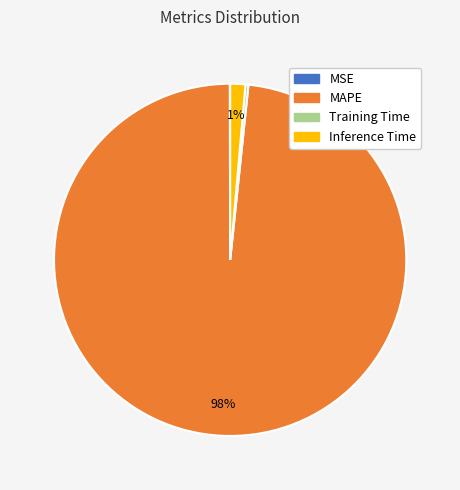

To the nearest percent, what is the average slice percentage?

25%